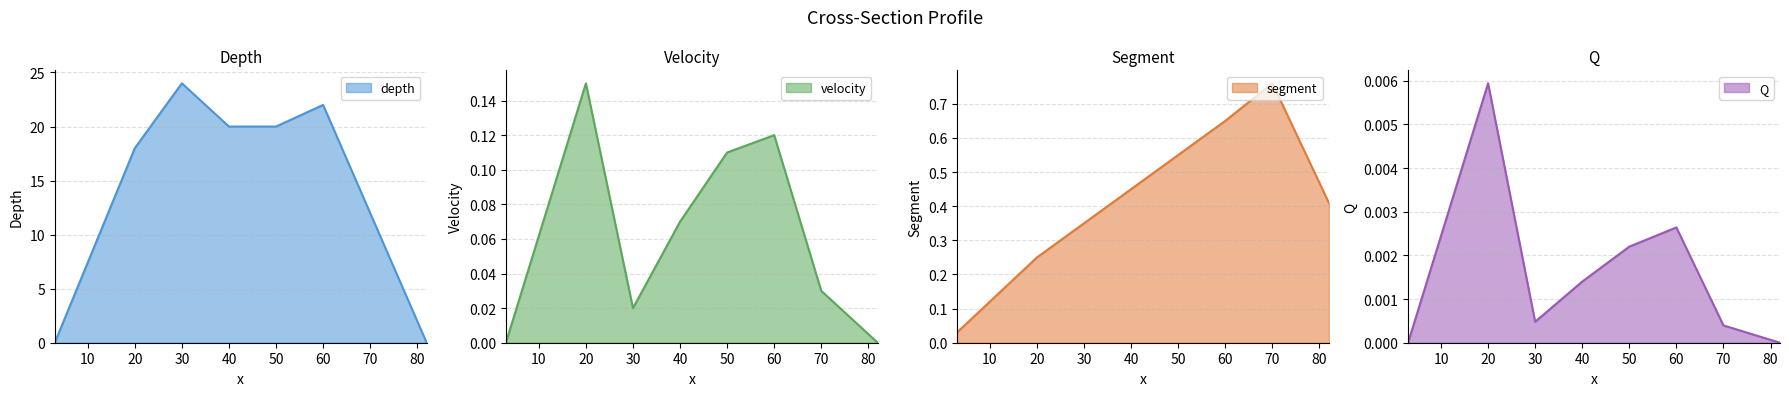

At how many categories does at least one series exceed 15?

5